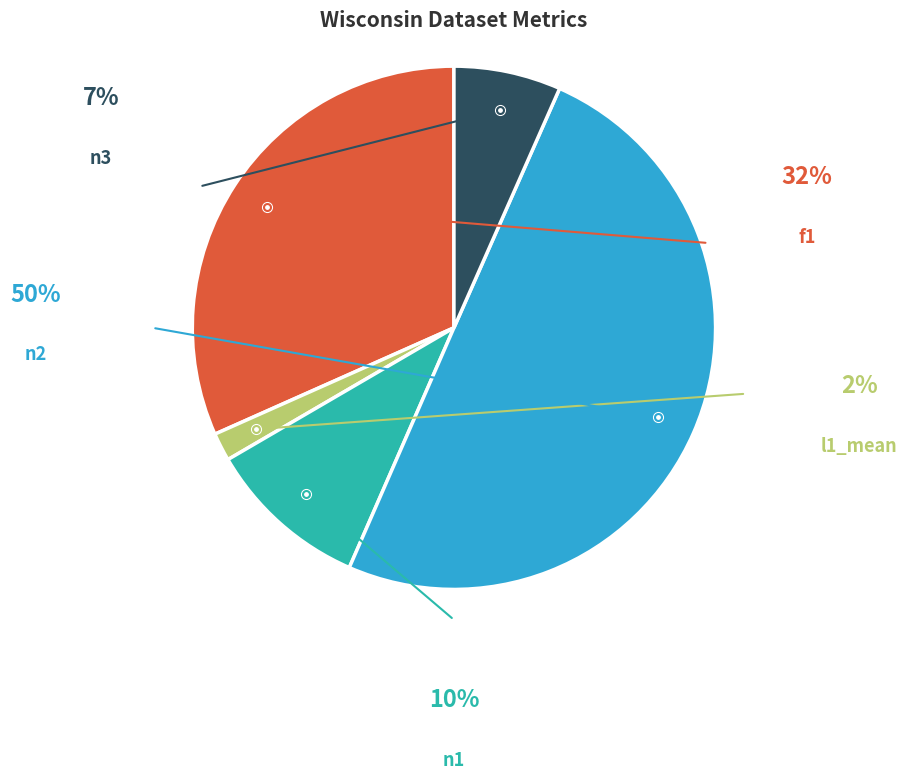

How many slices are in this pie chart?

5